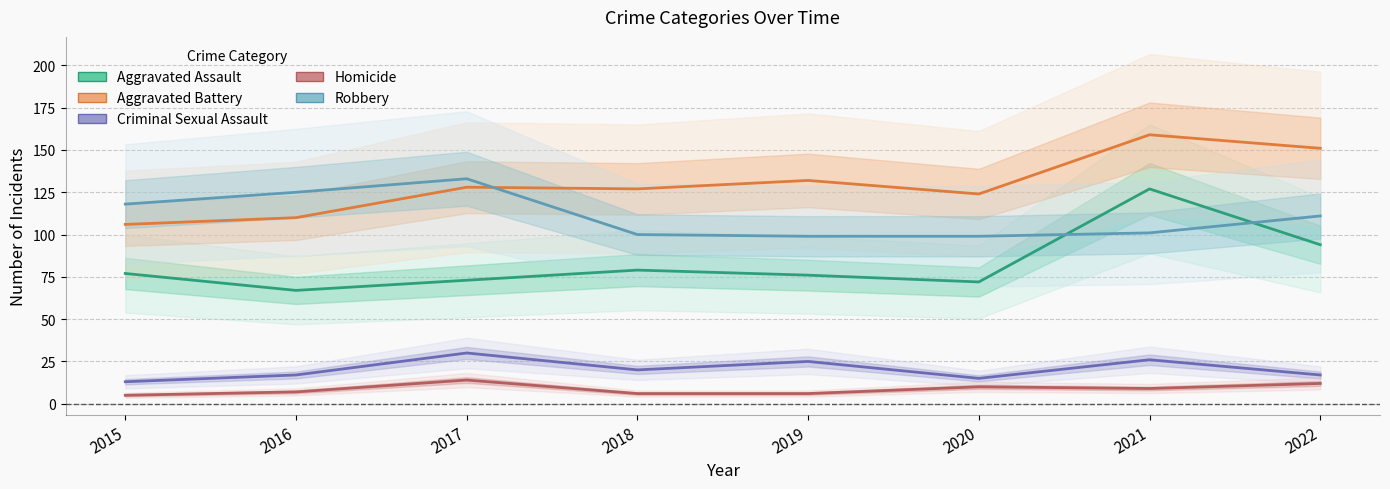

How many interior local valleys does the Criminal Sexual Assault series have?

2